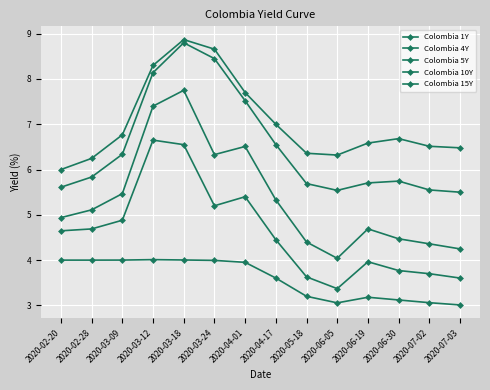

True or false: Colombia 10Y and Colombia 4Y cross at least once.

False